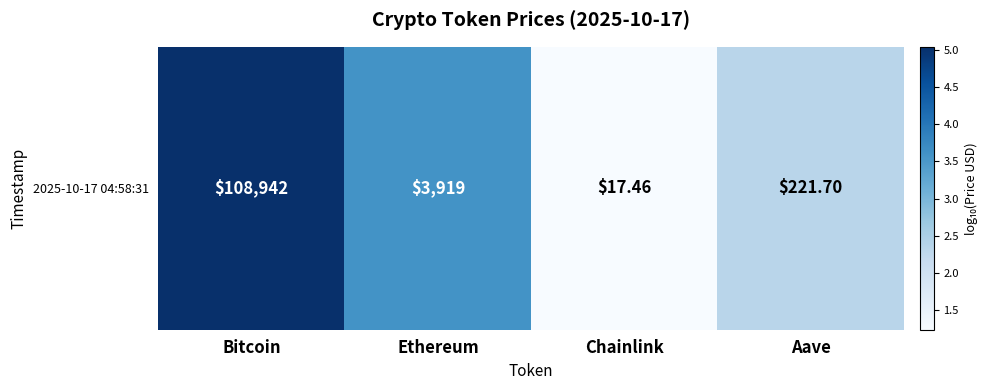

The value at Bitcoin is 8.7. True or false?

False